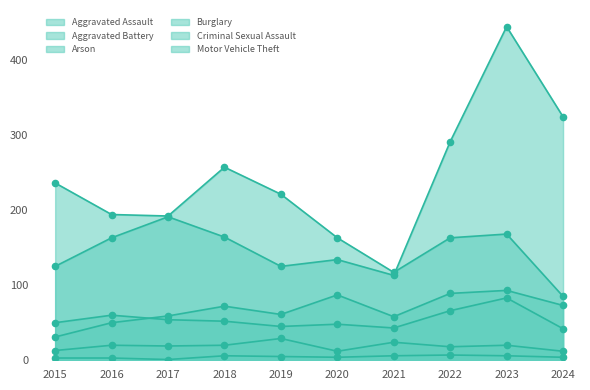

At how many categories does at least one series exceed 135?

9